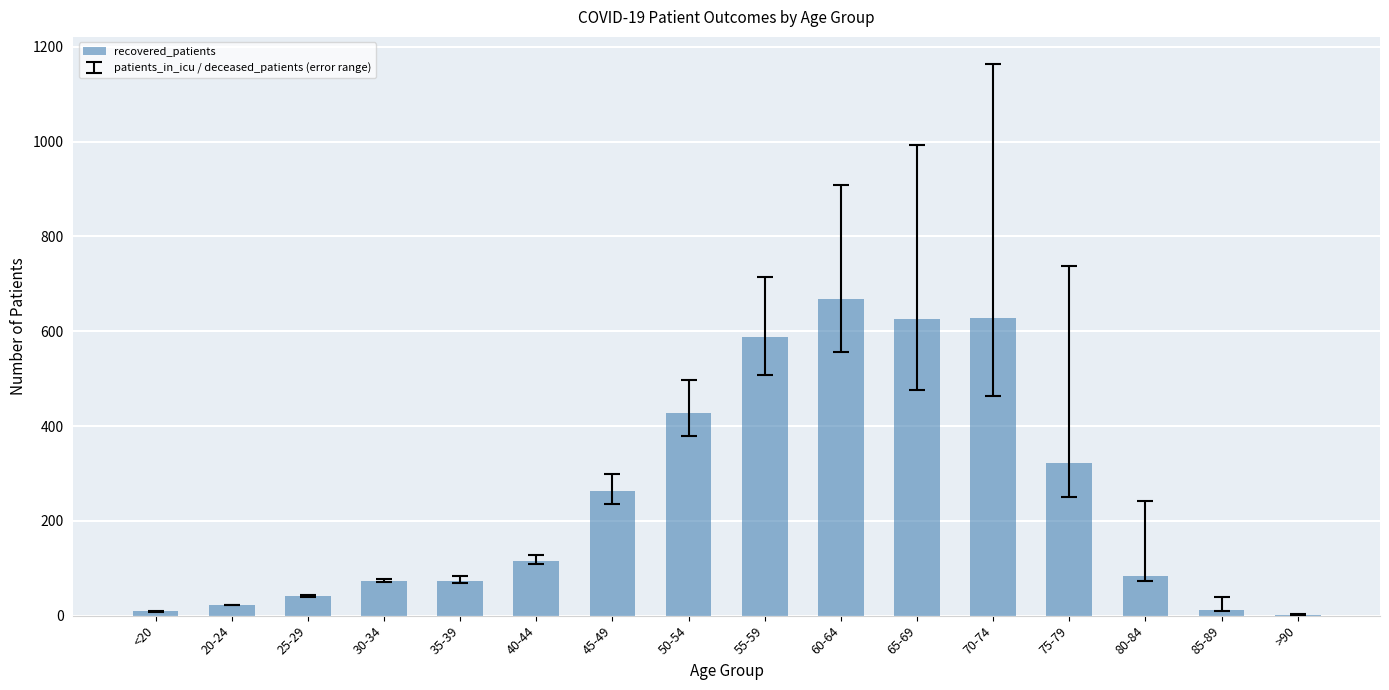

Which has a higher value, 50-54 or 80-84?

50-54